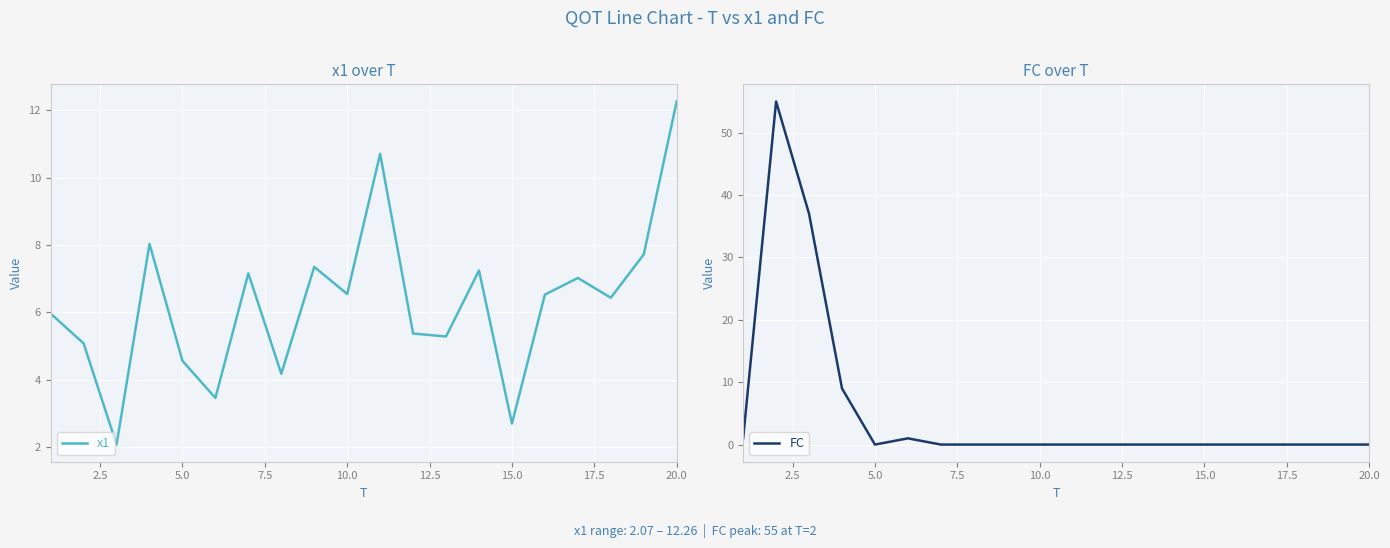

Is it true that FC equals 30.2 at 15.0?

False